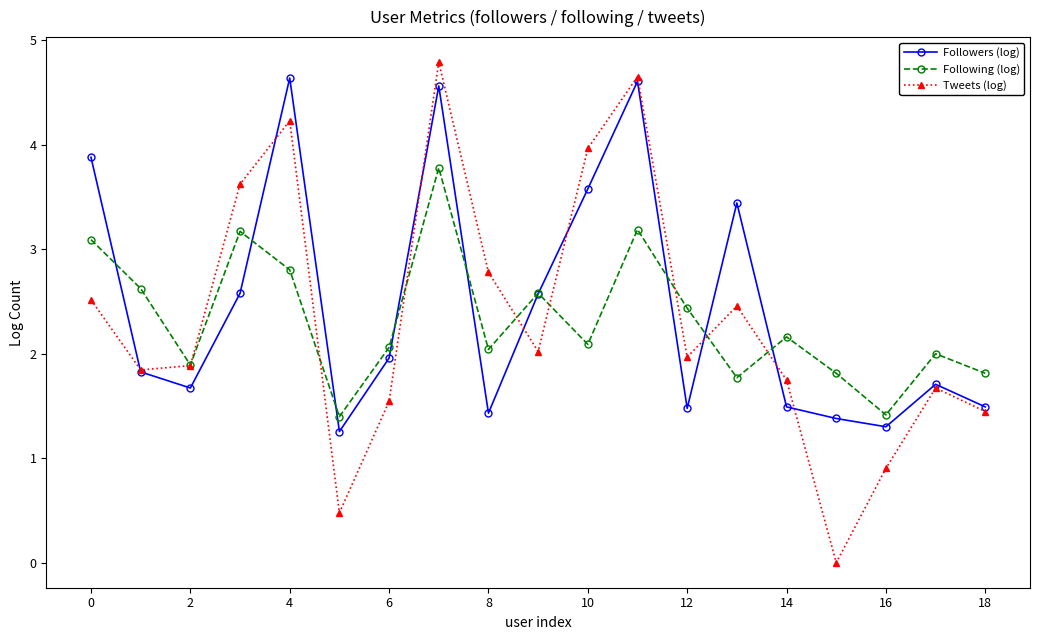

True or false: Tweets (log) has more than 2 interior local peaks.

True